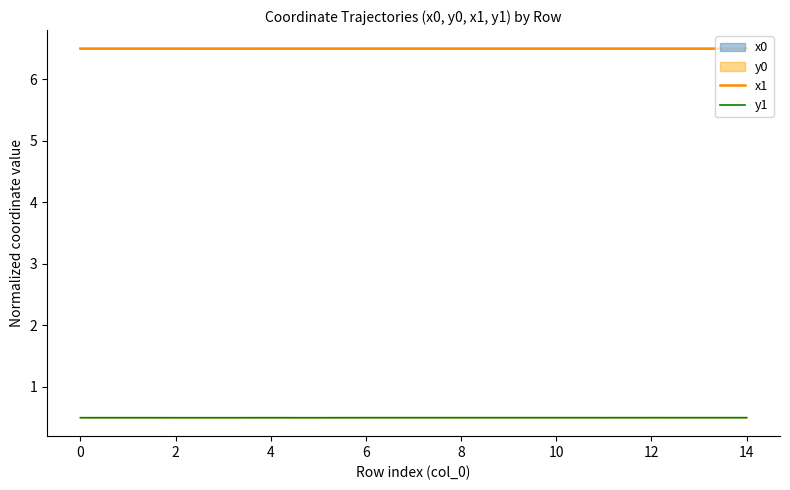

What is the difference between the highest and lowest values at 0?

6.0